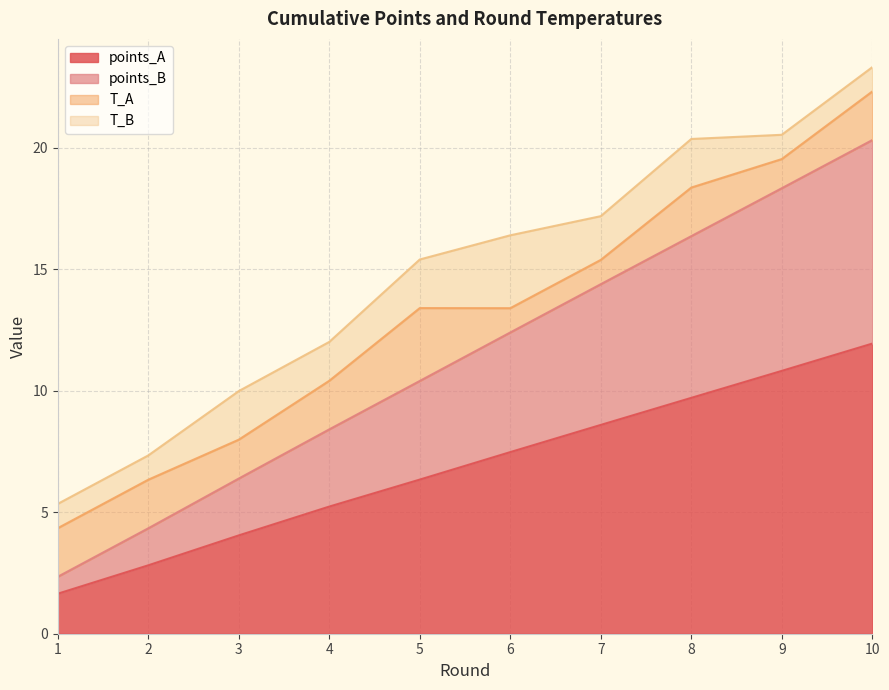

At which label does points_A reach its peak?

10